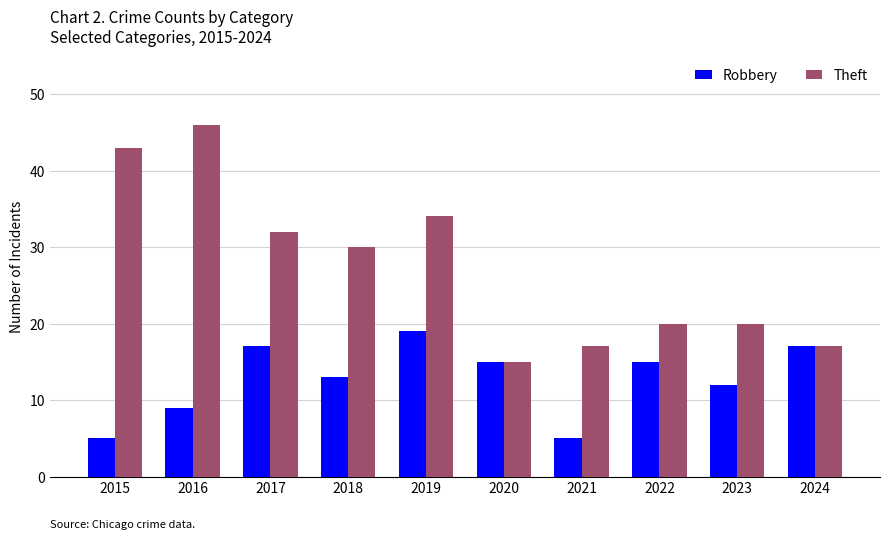

Which series has the largest range (max minus min)?

Theft